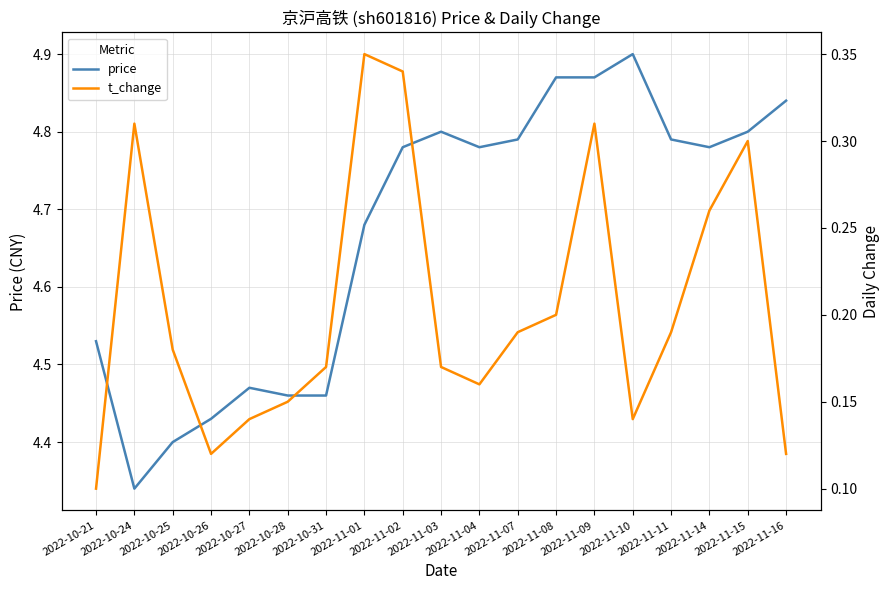

True or false: price has a value of 4.8 at 2022-11-04.

True